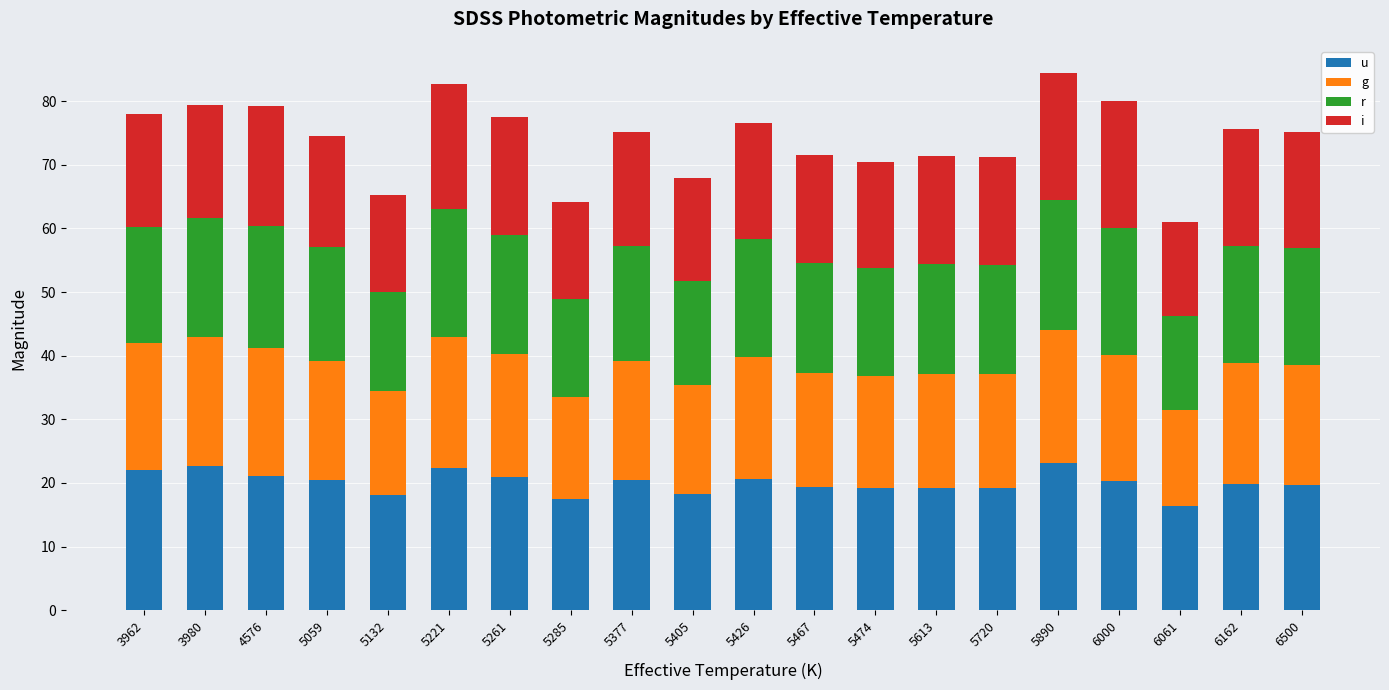

What is the total value across all series at 3980?

79.4